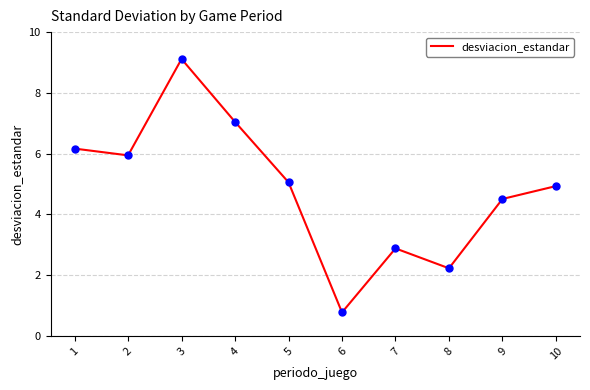

What is the difference between the second highest and minimum values?

6.3